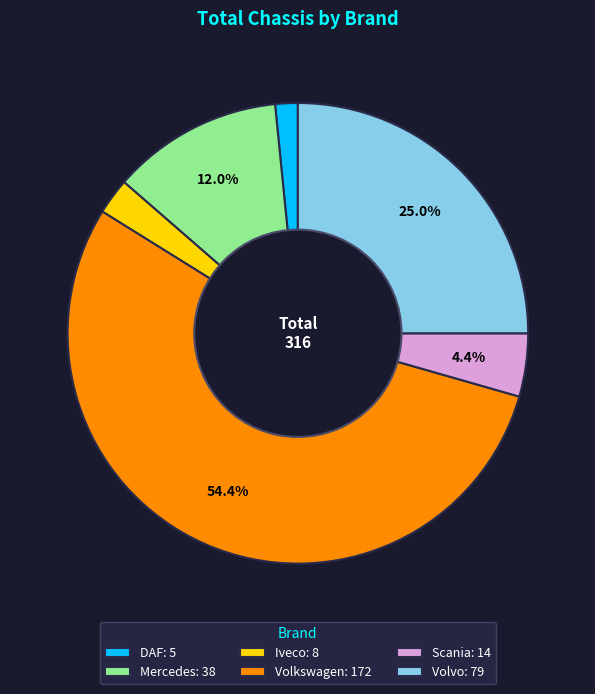

Which slice represents more than half of the pie?

Volkswagen